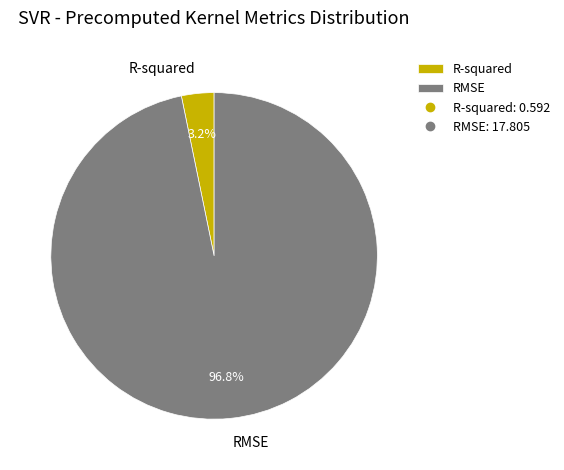

To the nearest percent, what percentage of the pie is R-squared?

3%